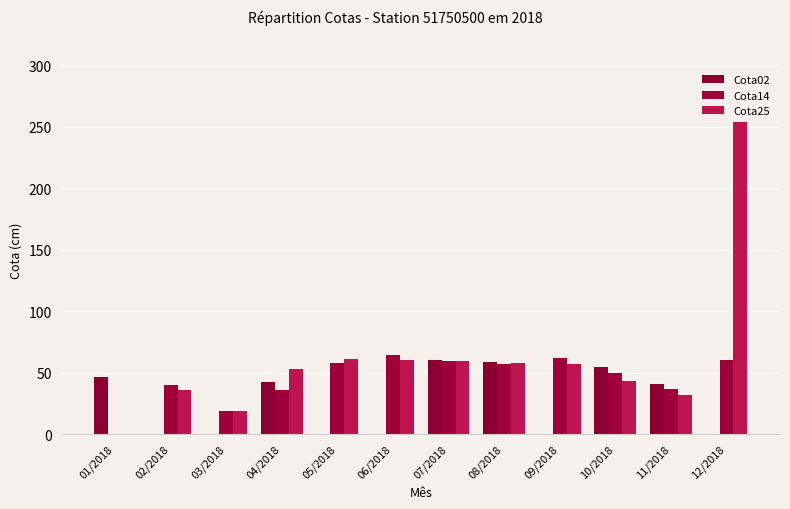

At which label is Cota25 closest to 126?

05/2018